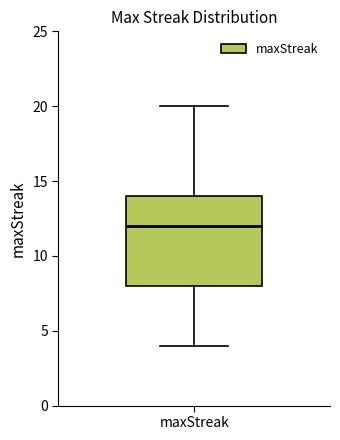

Read this box plot against the y-axis: the position of the median line, the range covered by the box, and the ends of both whiskers. The values are not printed on the chart, so give them approximately, as read against the axis.

median 12, box 8 to 14, whiskers 4 to 20